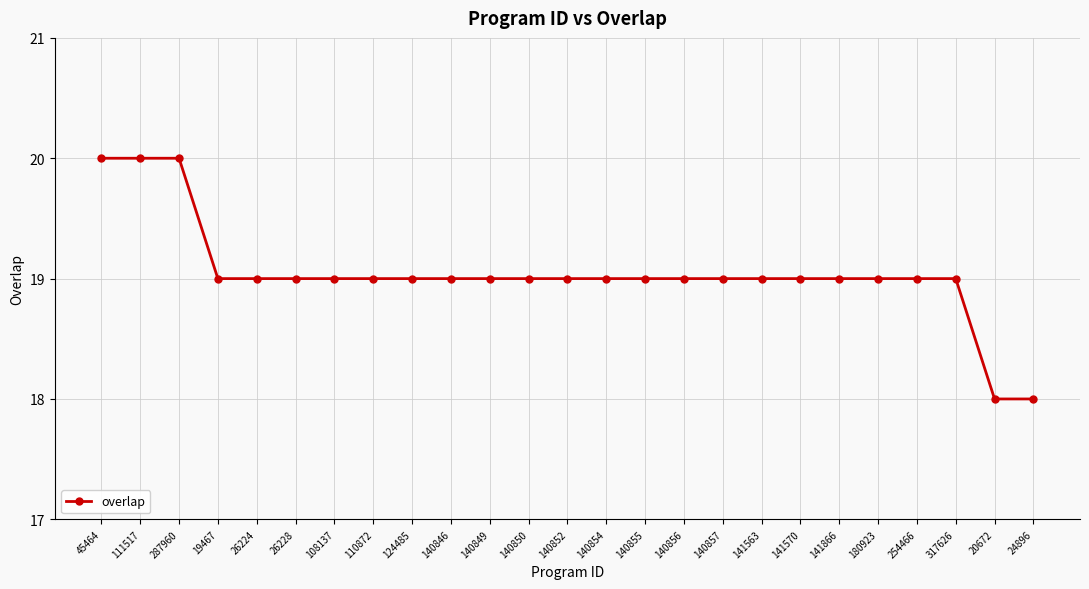

The value at 45464 is 35. True or false?

False